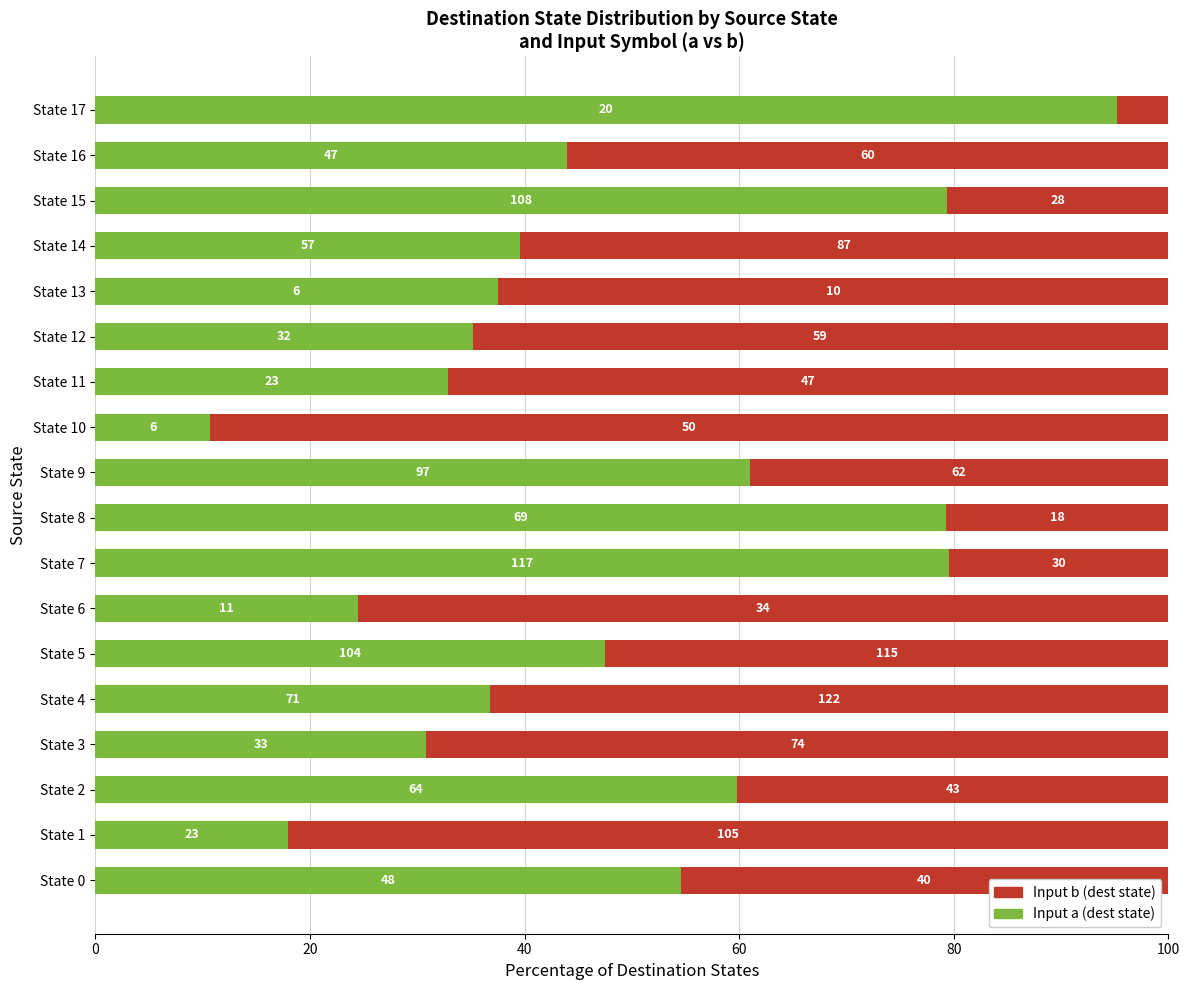

What is the minimum value for Input a (dest state)?

10.7